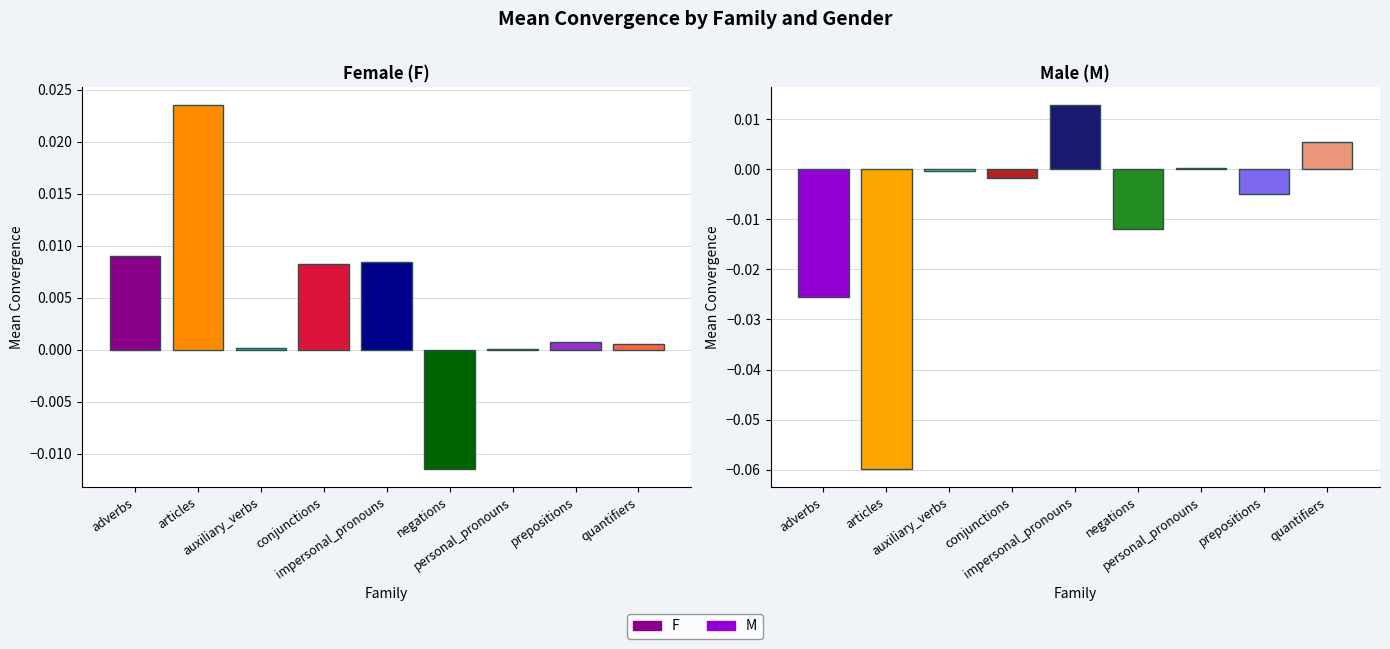

What position from the right is impersonal_pronouns?

5